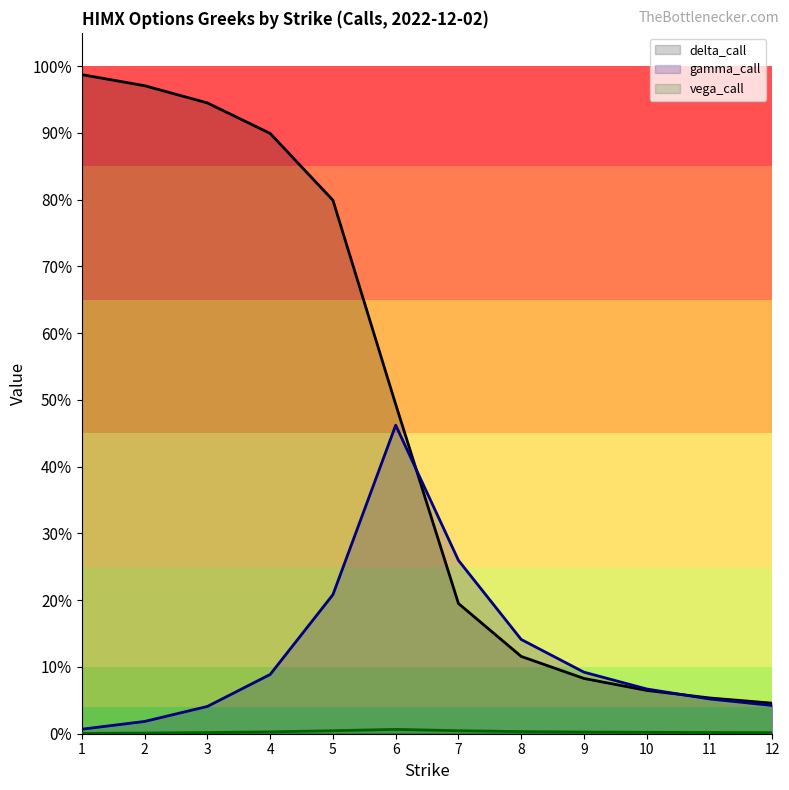

Between 7 and 6, which is larger?

6